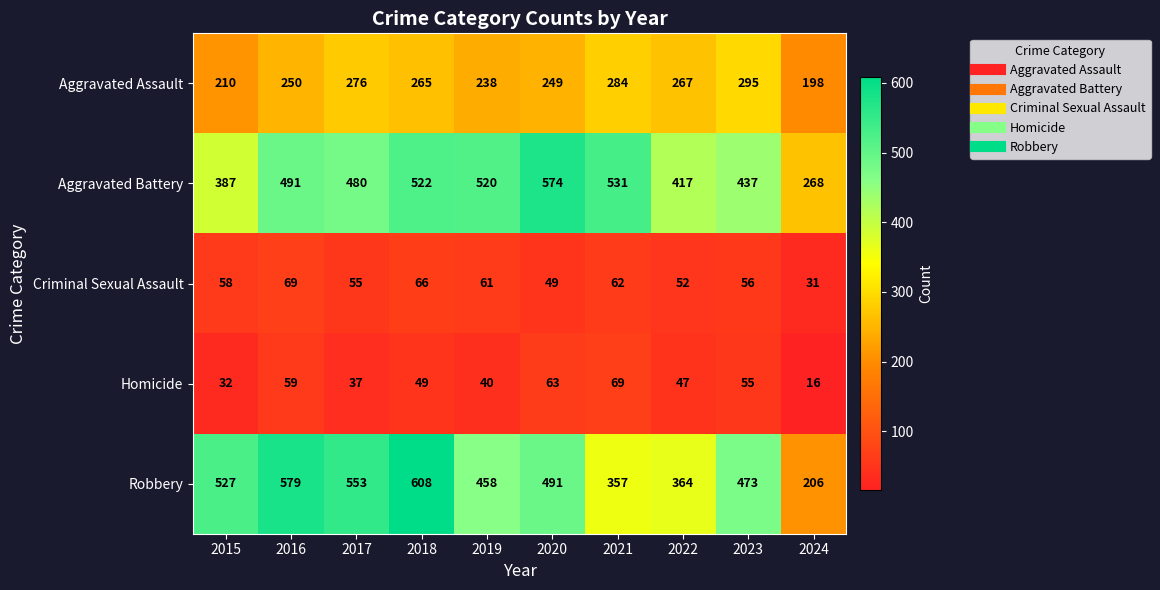

Which category has the lowest value across all series?

2024